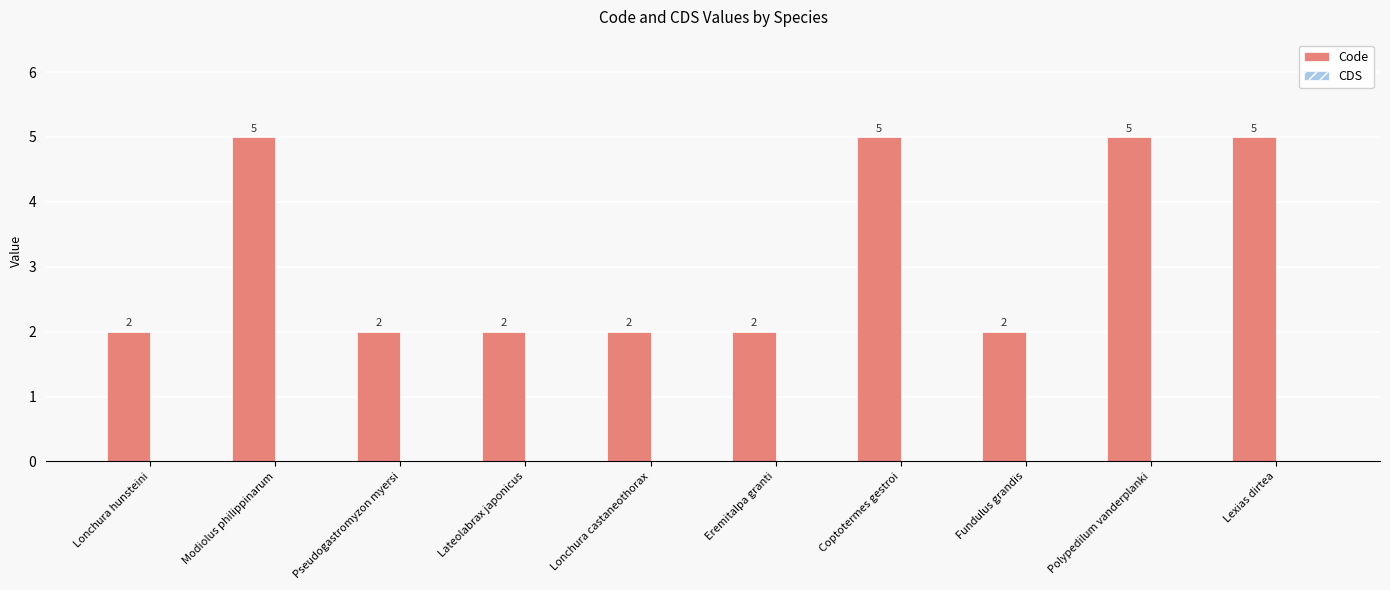

What is the average value?

3